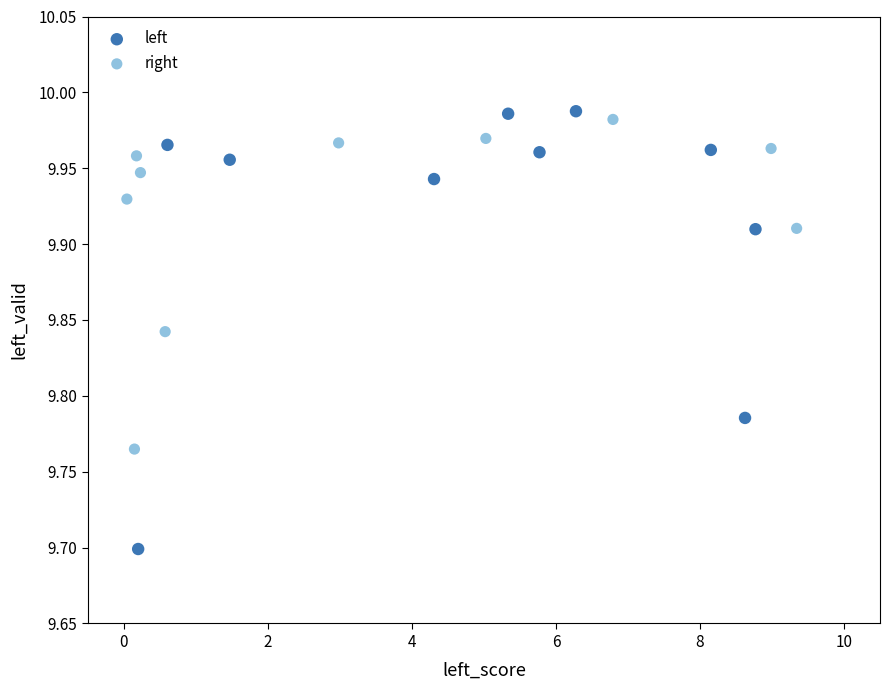

Which series has the largest Y range (max minus min)?

left